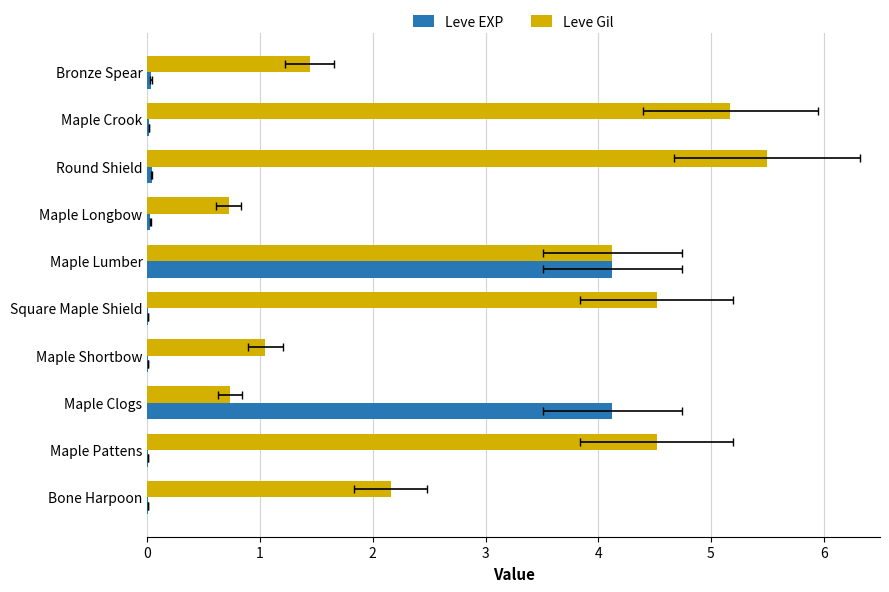

At how many categories does at least one series exceed 0?

10